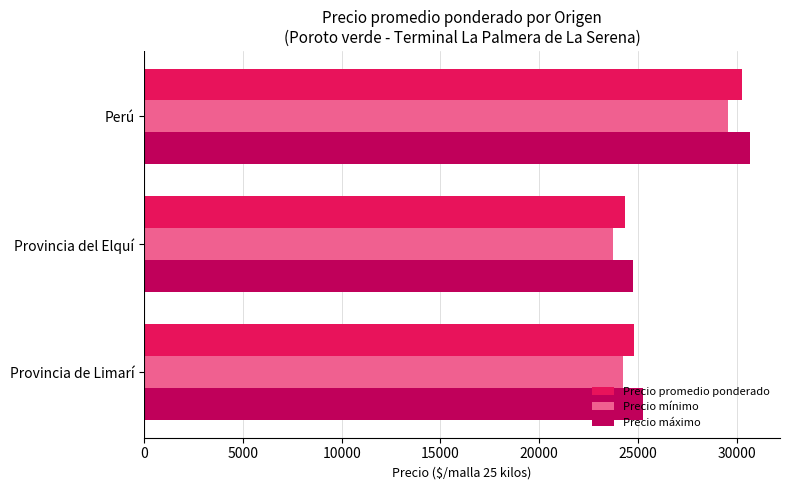

Which series has the widest spread of values?

Precio promedio ponderado